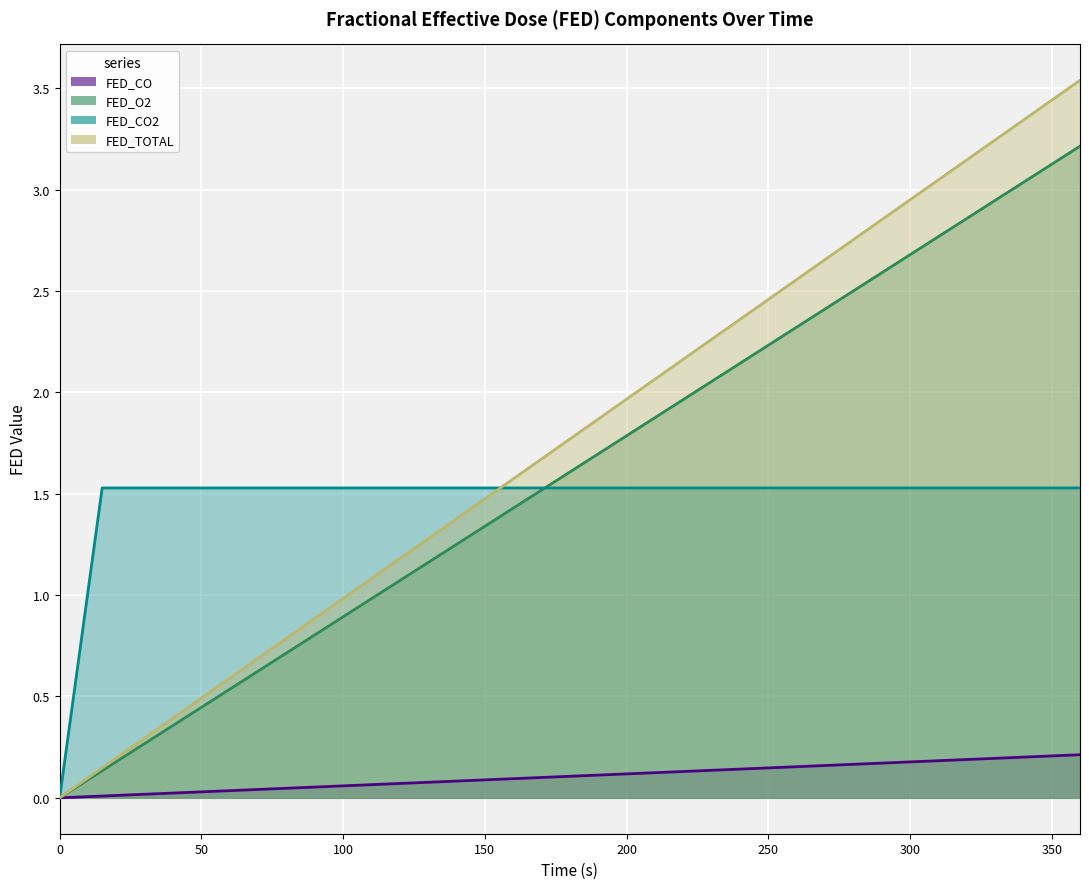

Reading right to left, transcribe all the data shown in this chart.

FED_CO: 360=0.2	345=0.2	330=0.2	315=0.2	300=0.2	285=0.2	270=0.2	255=0.2	240=0.1	225=0.1	210=0.1	195=0.1	180=0.1	165=0.1	150=0.1	135=0.1	120=0.1	105=0.1	90=0.1	75=0.0	60=0.0	45=0.0	30=0.0	15=0.0	0=0.0
FED_O2: 360=3.5	345=3.4	330=3.2	315=3.1	300=2.9	285=2.8	270=2.7	255=2.5	240=2.4	225=2.2	210=2.1	195=1.9	180=1.8	165=1.6	150=1.5	135=1.3	120=1.2	105=1.0	90=0.9	75=0.7	60=0.6	45=0.4	30=0.3	15=0.1	0=0.0
FED_CO2: 360=1.5	345=1.5	330=1.5	315=1.5	300=1.5	285=1.5	270=1.5	255=1.5	240=1.5	225=1.5	210=1.5	195=1.5	180=1.5	165=1.5	150=1.5	135=1.5	120=1.5	105=1.5	90=1.5	75=1.5	60=1.5	45=1.5	30=1.5	15=1.5	0=0.0
FED_TOTAL: 360=3.2	345=3.1	330=2.9	315=2.8	300=2.7	285=2.5	270=2.4	255=2.3	240=2.1	225=2.0	210=1.9	195=1.7	180=1.6	165=1.5	150=1.3	135=1.2	120=1.1	105=0.9	90=0.8	75=0.7	60=0.5	45=0.4	30=0.3	15=0.1	0=0.0